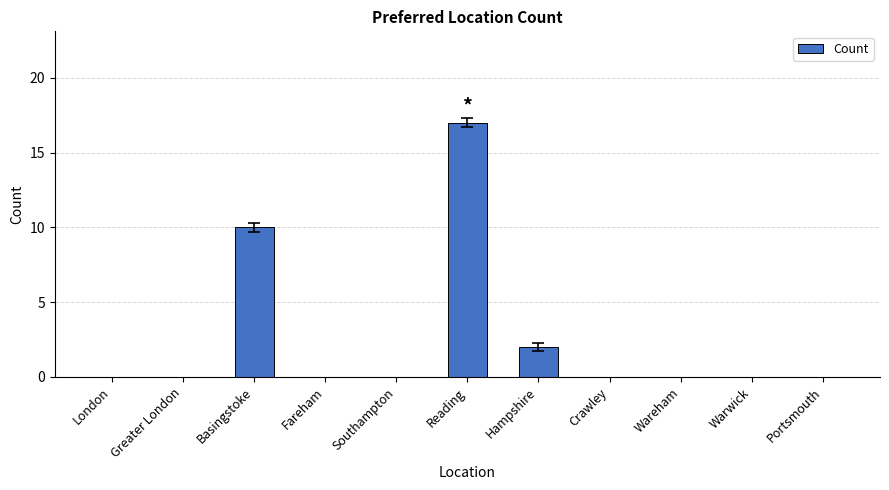

At which label is the value closest to 8?

Basingstoke